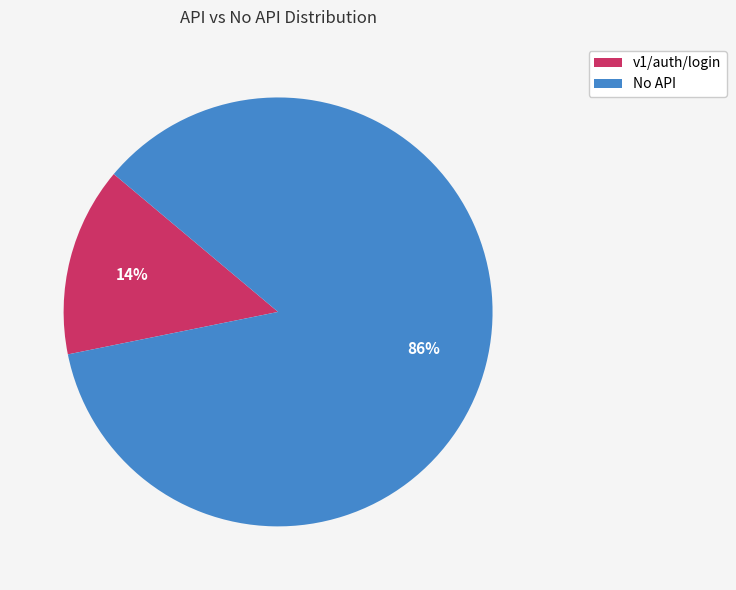

Rank the categories by value from lowest to highest.

v1/auth/login, No API